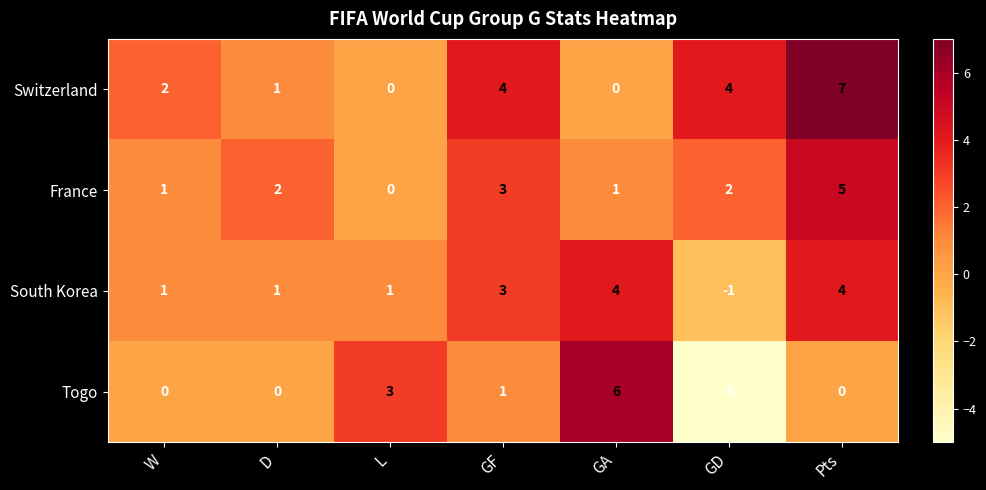

What is the difference between the second highest and minimum values in the South Korea series?

5